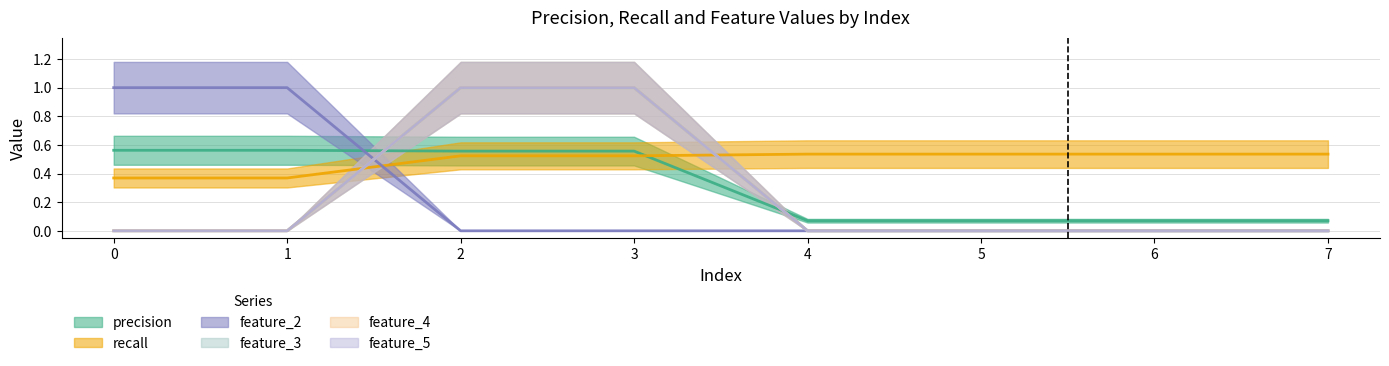

What is the minimum value for recall?

0.4